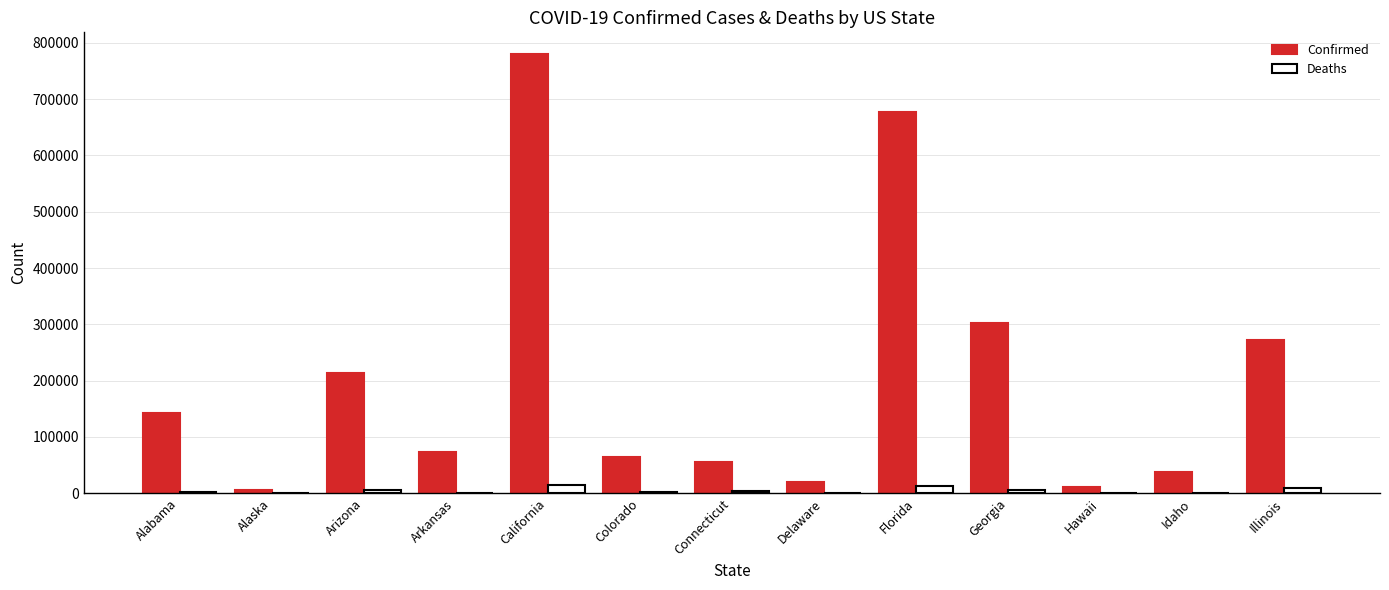

The value of Deaths at Illinois is 8647. True or false?

True